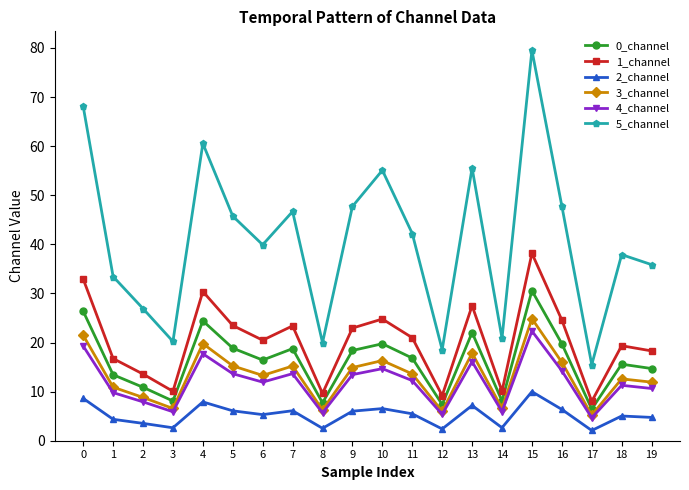

The value of 3_channel at 9 is 14.9. True or false?

True